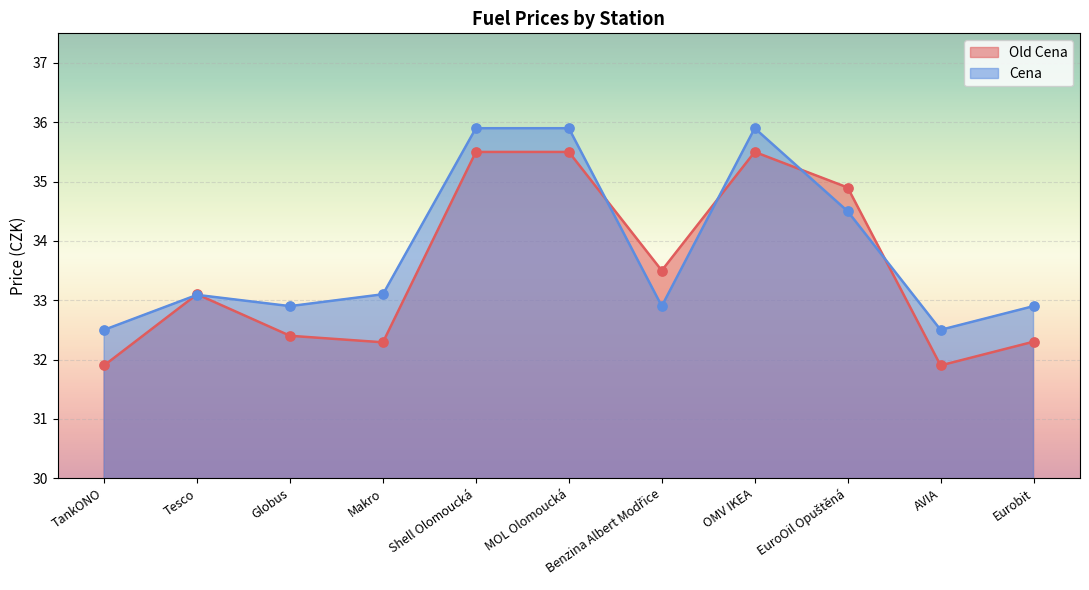

Which series has the widest spread of Y values?

Old Cena